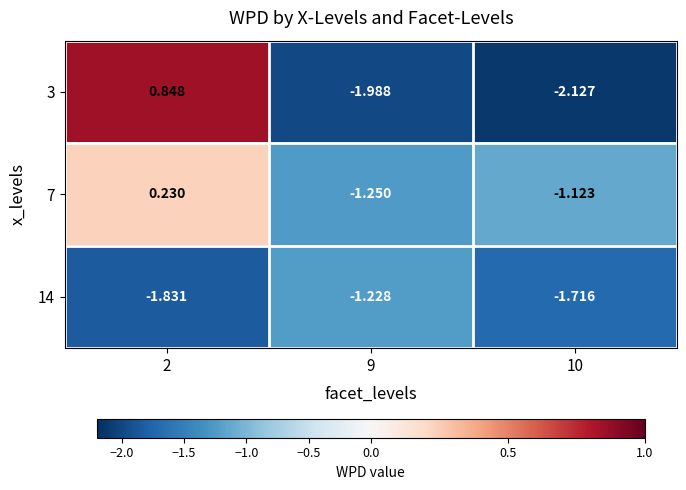

Is the value of 3 at 9 greater than the value of 14 at 2?

No